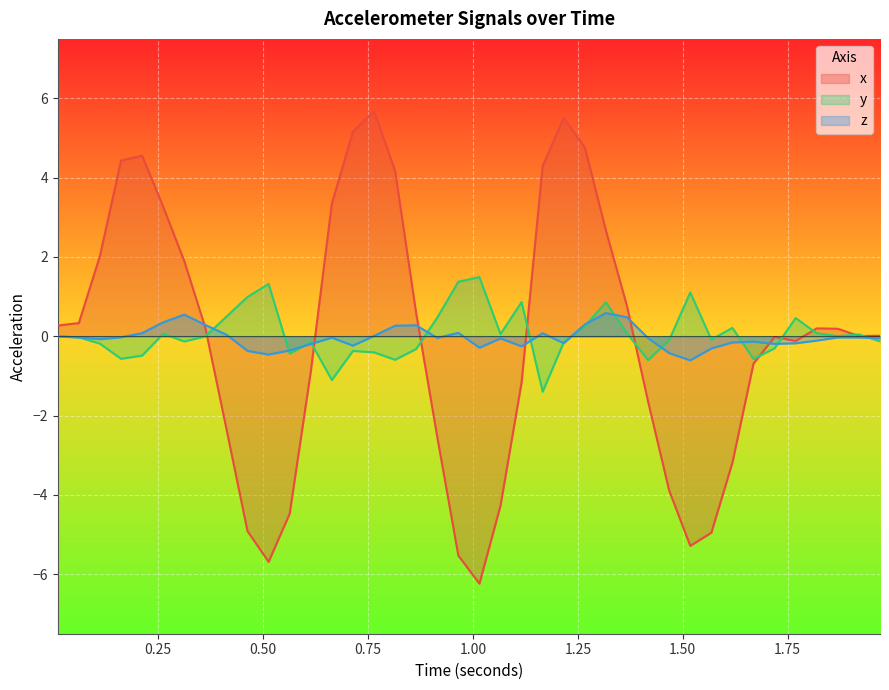

Which category has the lowest value in the y series?

1.166158935546875